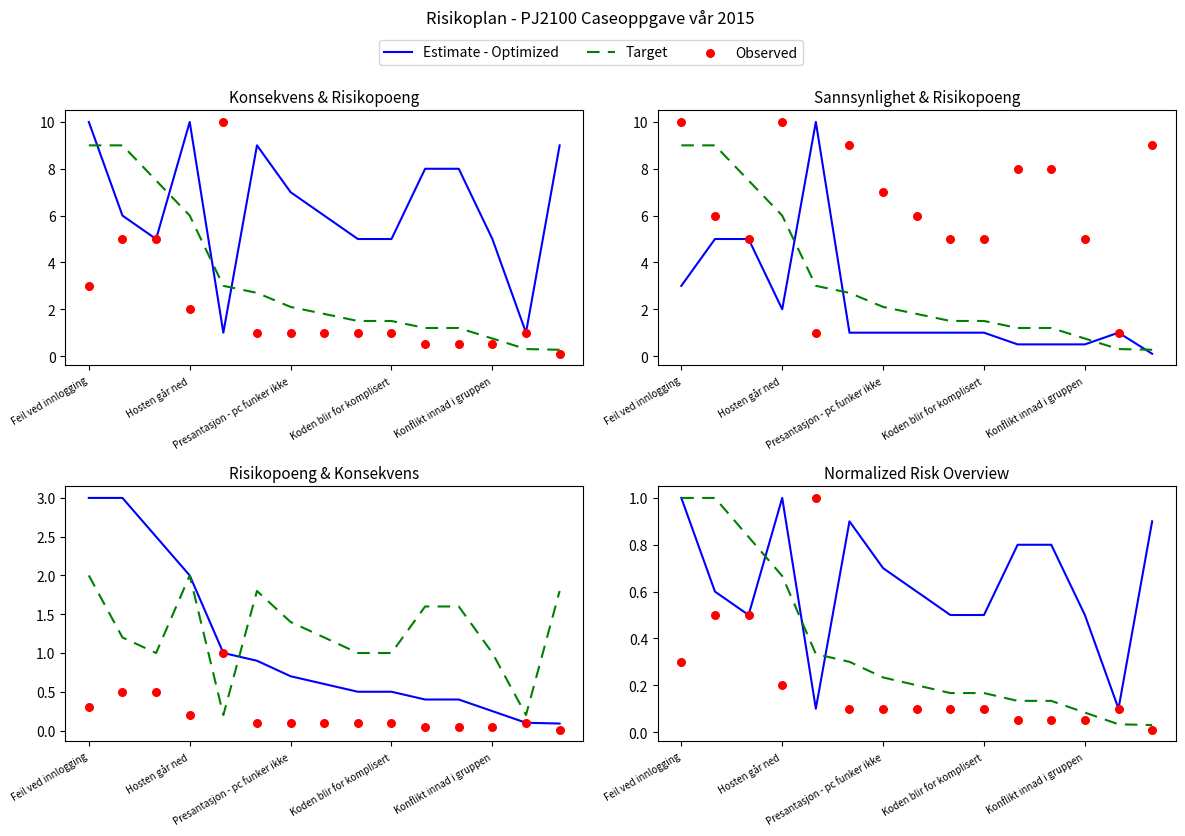

Which series has the largest total across all categories?

Estimate - Optimized